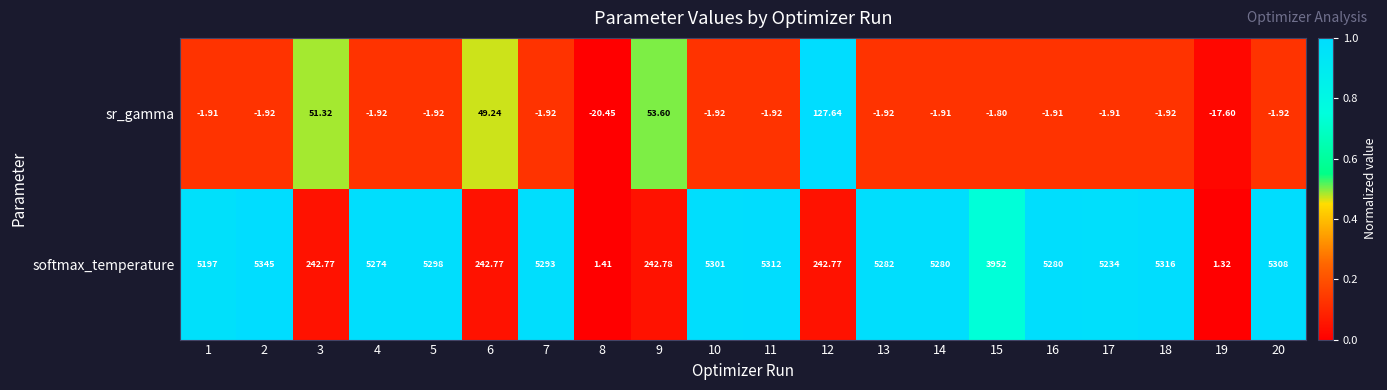

Which series has the widest spread of values?

softmax_temperature